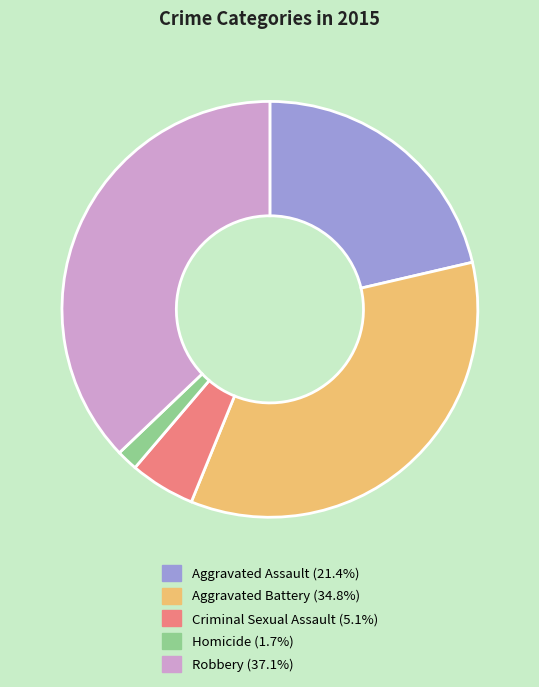

Which category has the biggest portion of the pie?

Robbery